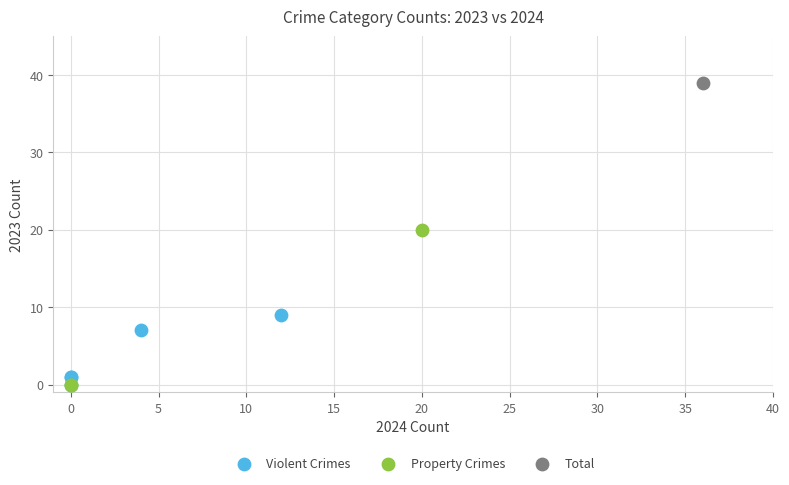

What are all the series names shown in the legend?

Violent Crimes, Property Crimes, Total